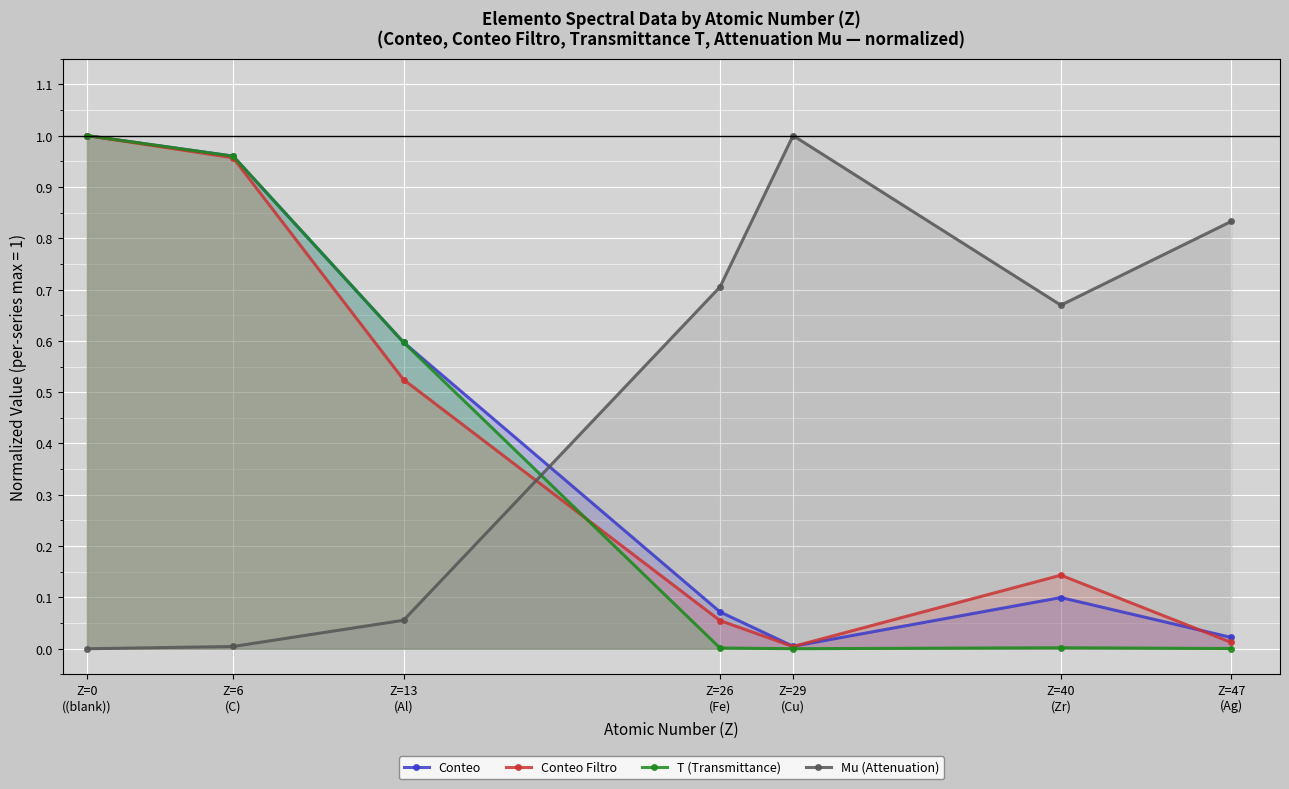

The value of T (Transmittance) at Z=13
(Al) is 0.4. True or false?

False